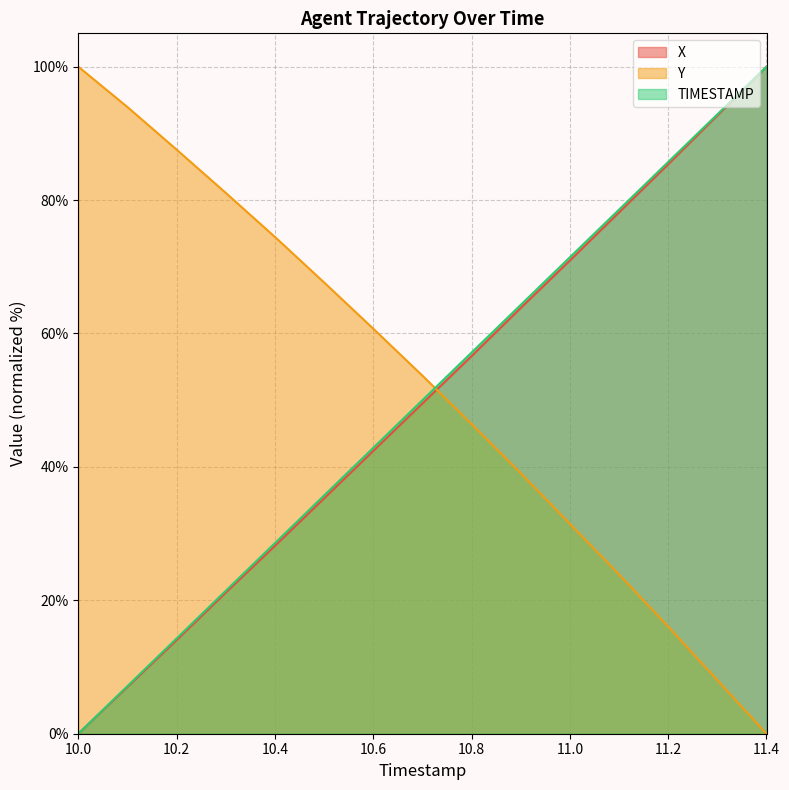

At which label does X reach its minimum?

10.0